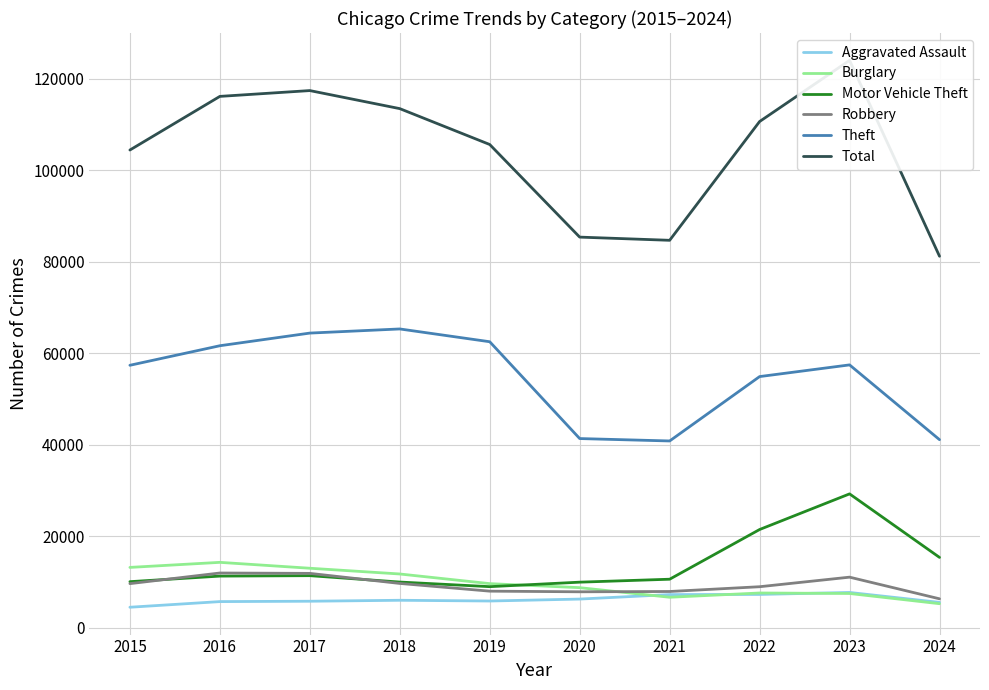

What is the difference between the Burglary values at 2021 and 2023?

822